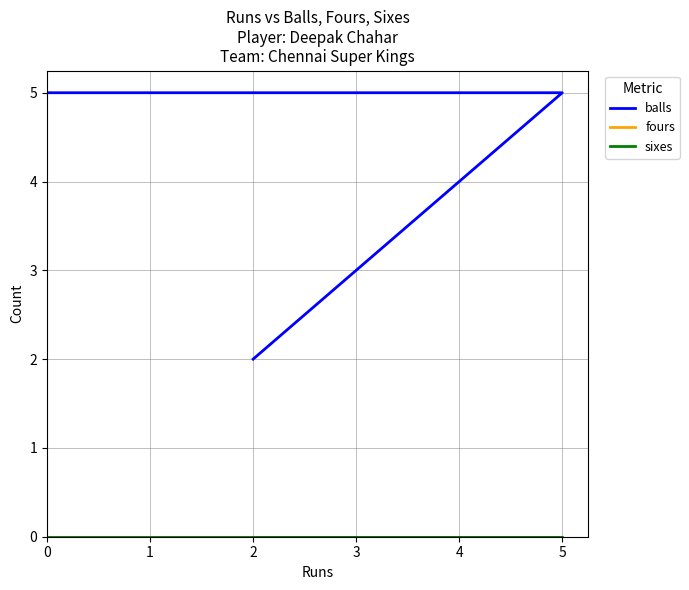

Is this an area chart (filled region under the line)?

No